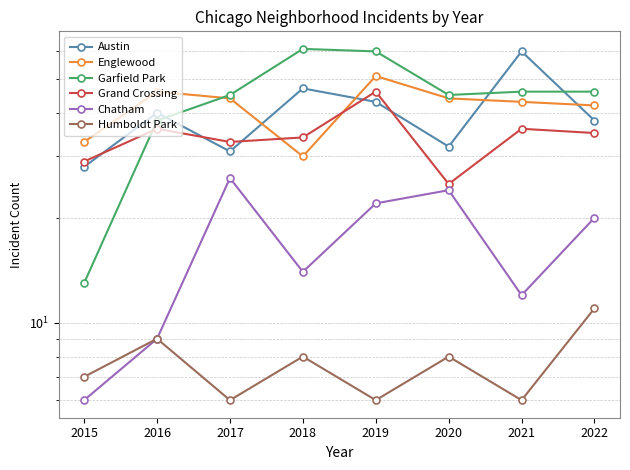

What are all the series names shown in the legend?

Austin, Englewood, Garfield Park, Grand Crossing, Chatham, Humboldt Park